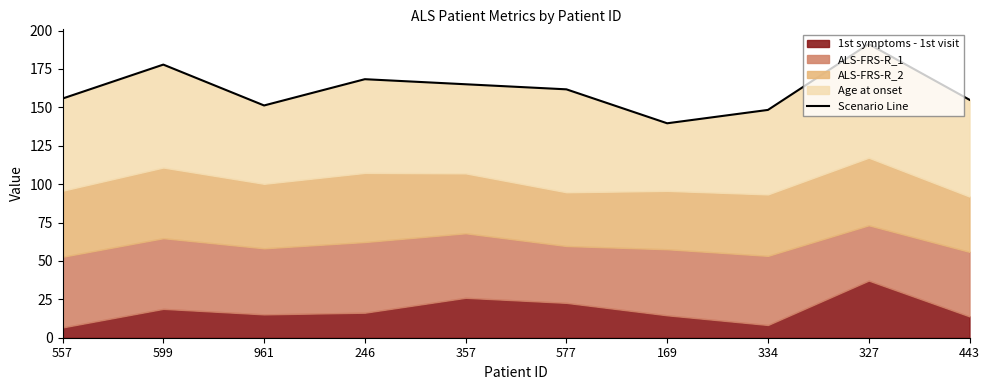

What is the difference between the second highest and second lowest values?

29.5